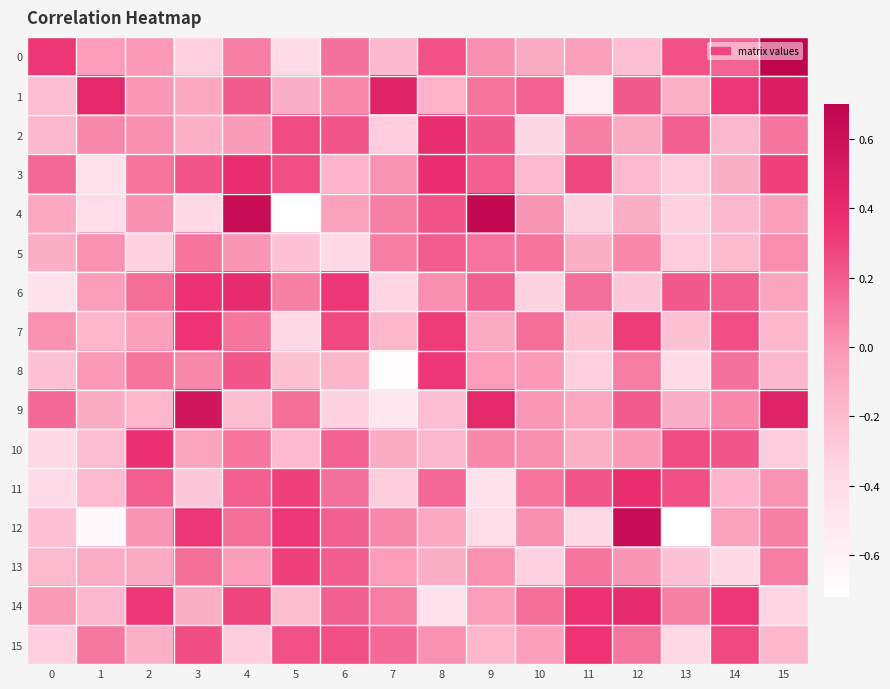

Which has a higher value, 9 or 1?

9